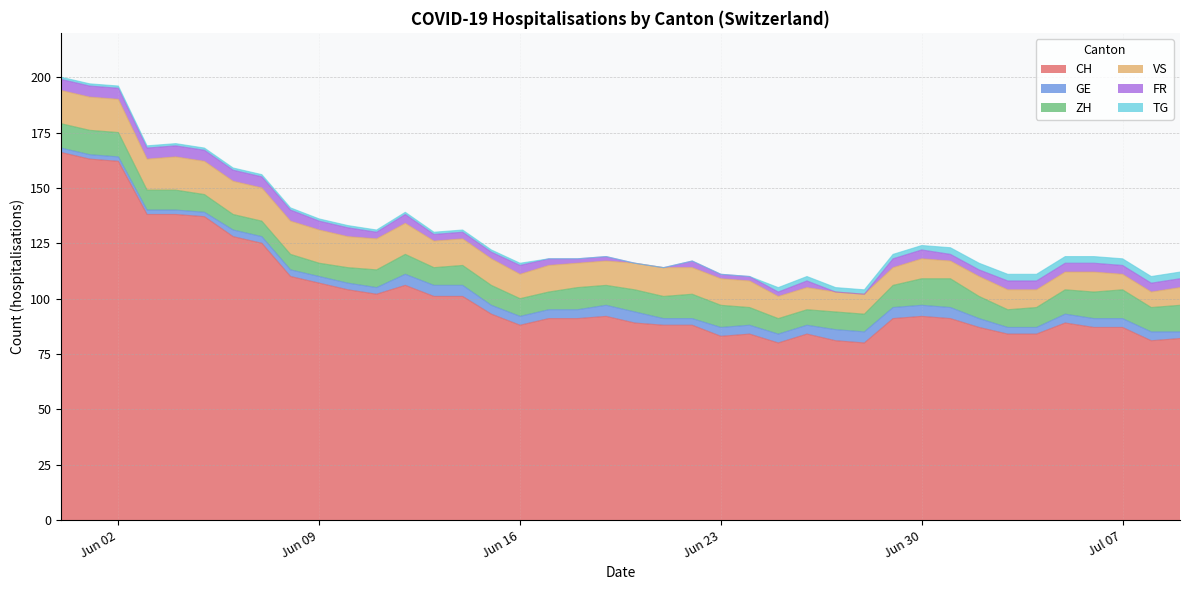

What is the minimum value for CH?

80